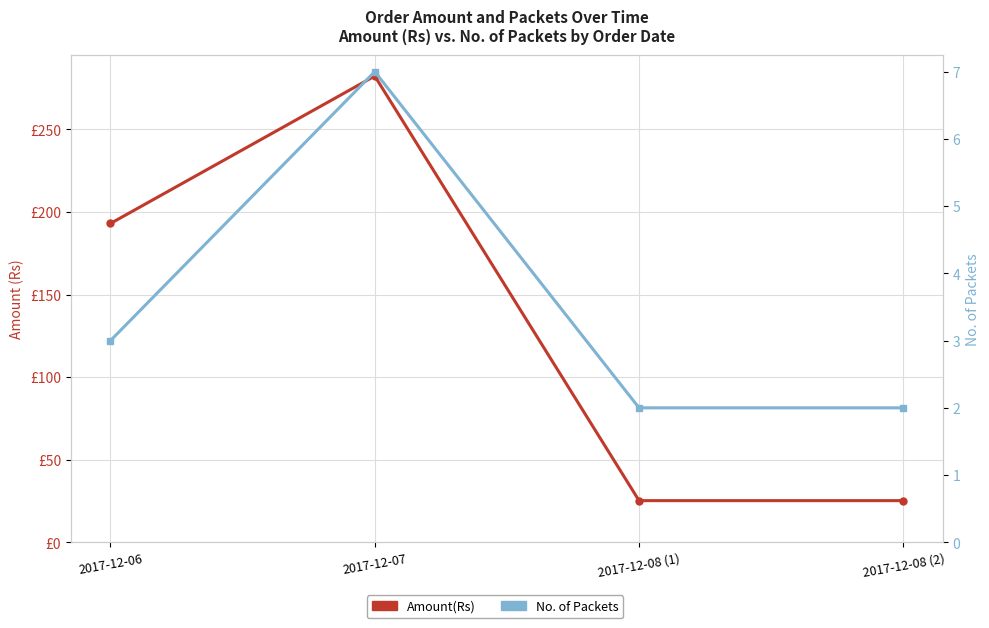

What is the label of the 1st point from the left?

2017-12-06